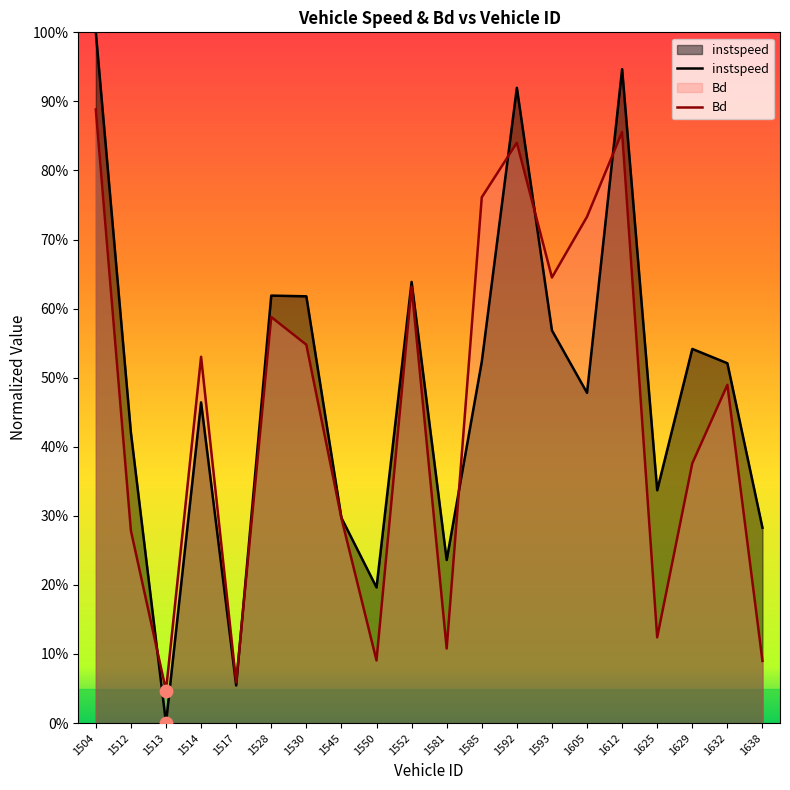

At how many categories does at least one series exceed 0?

20